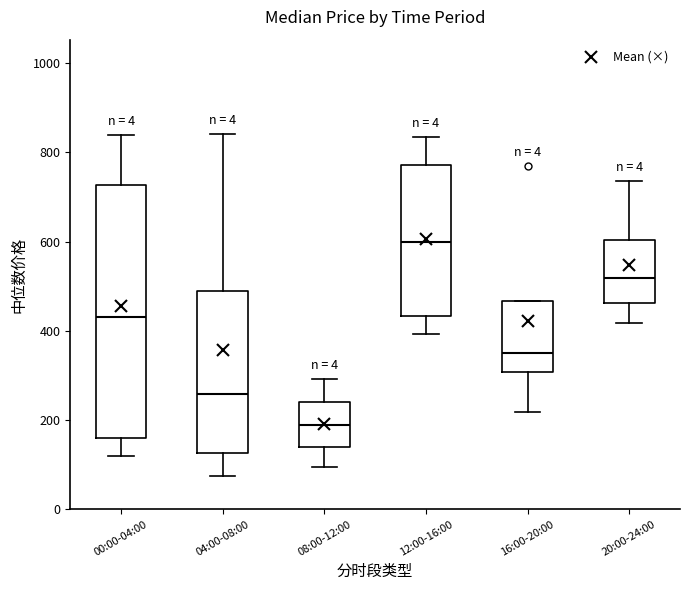

Where does the upper whisker of the box for 00:00-04:00 end on the y-axis? The values are not printed on the chart, so give them approximately, as read against the axis.

840